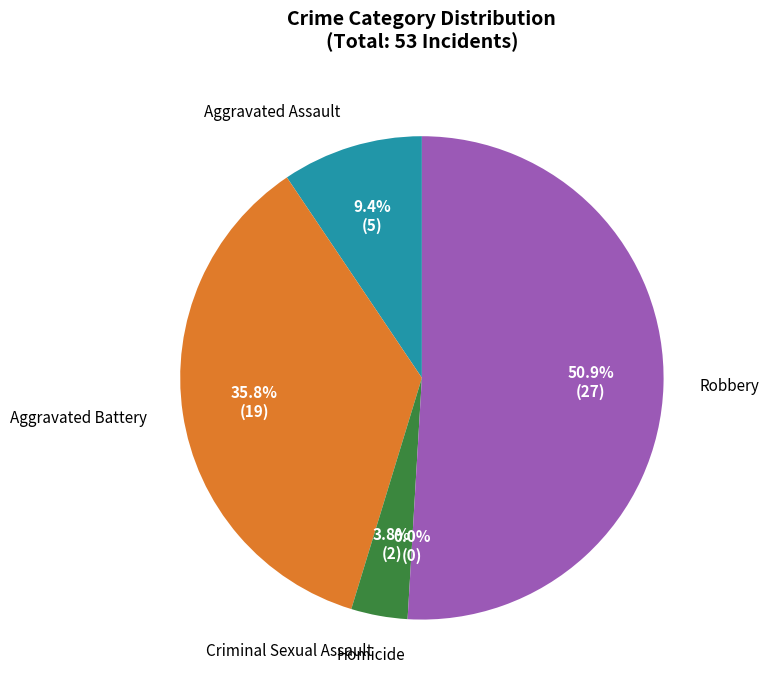

Combined, what portion of the pie is Homicide and Aggravated Assault?

9.4%